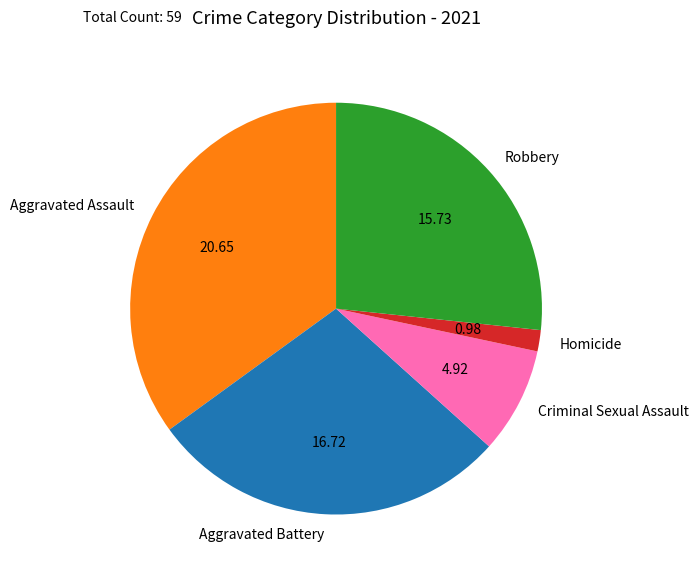

Is it true that Aggravated Assault is 49% of the pie?

False